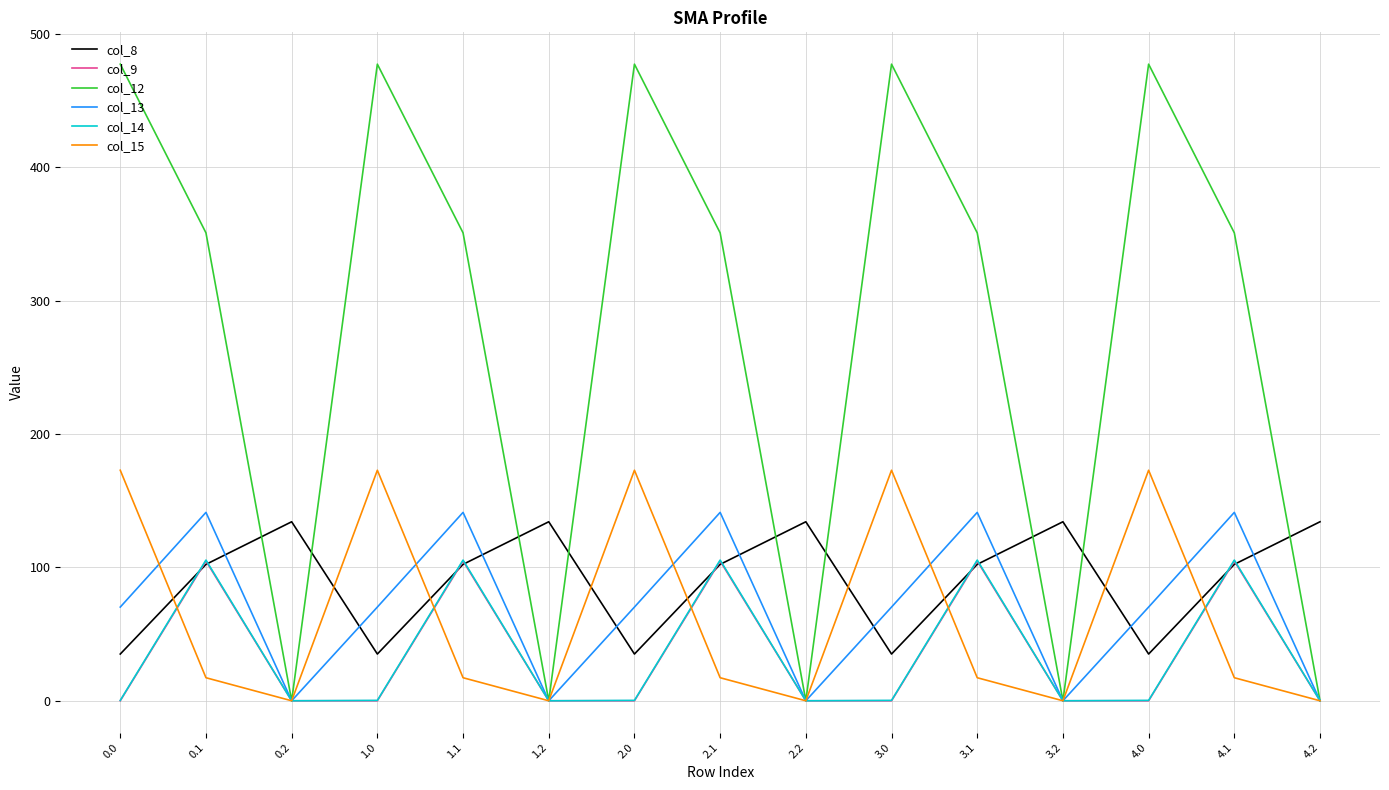

What is the spread (max minus min) of values at 1.2?

134.2